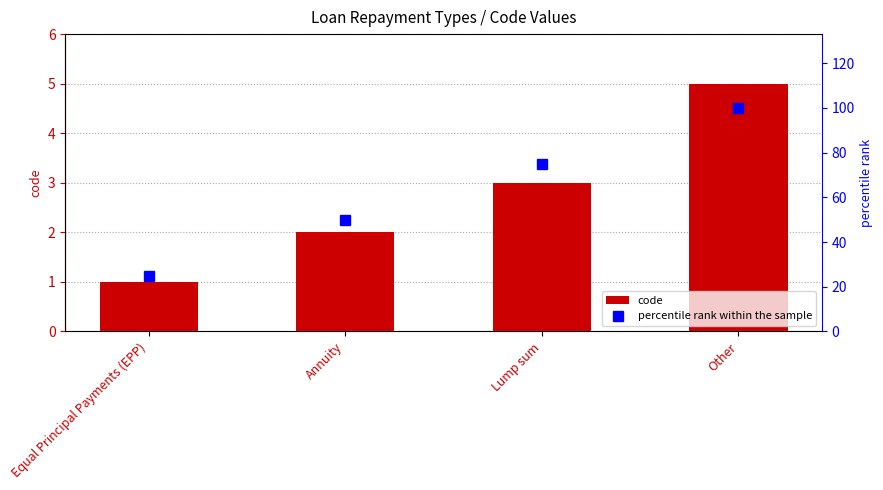

Between Lump sum and Annuity, which is larger?

Lump sum